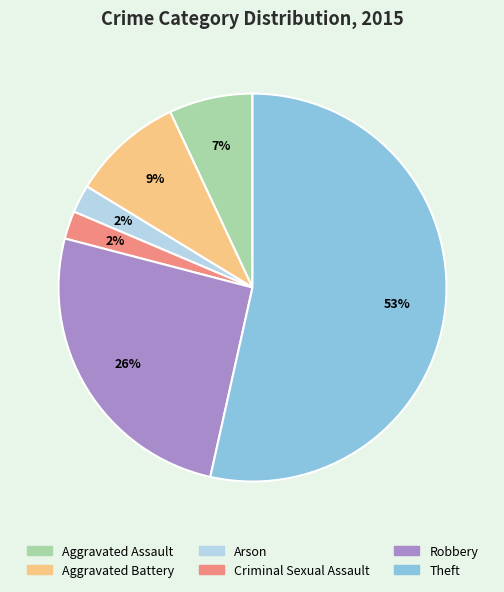

Do Criminal Sexual Assault and Arson together represent more than half of the pie?

No